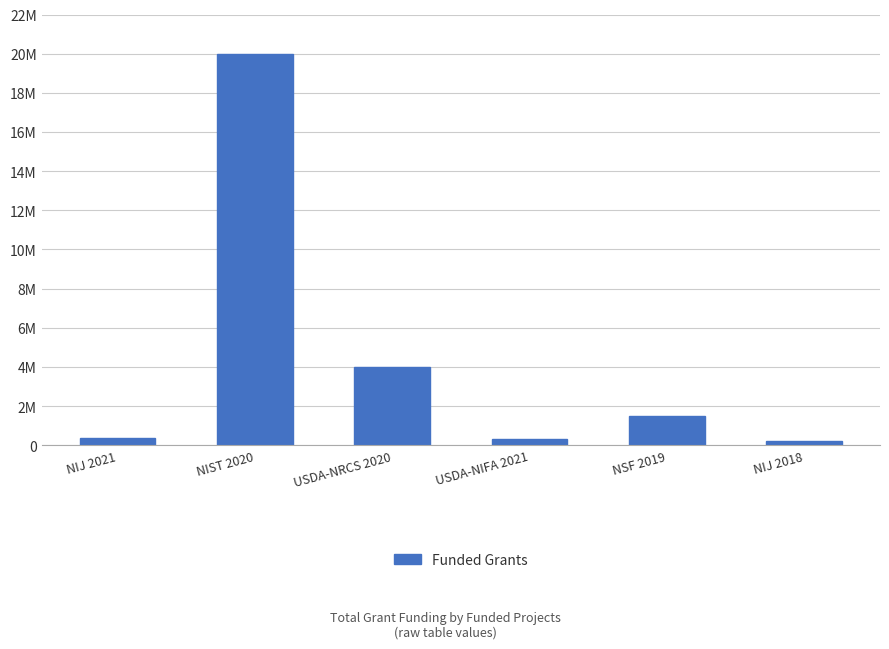

List the labels in order of value, largest first.

NIST 2020, USDA-NRCS 2020, NSF 2019, NIJ 2021, USDA-NIFA 2021, NIJ 2018